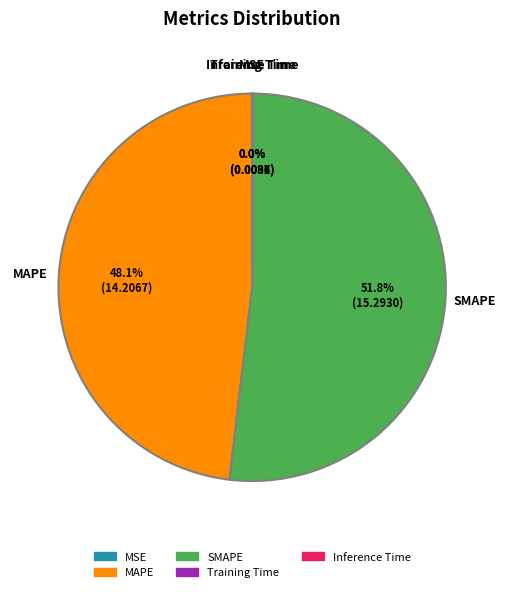

To the nearest percent, what portion does MAPE represent?

48%